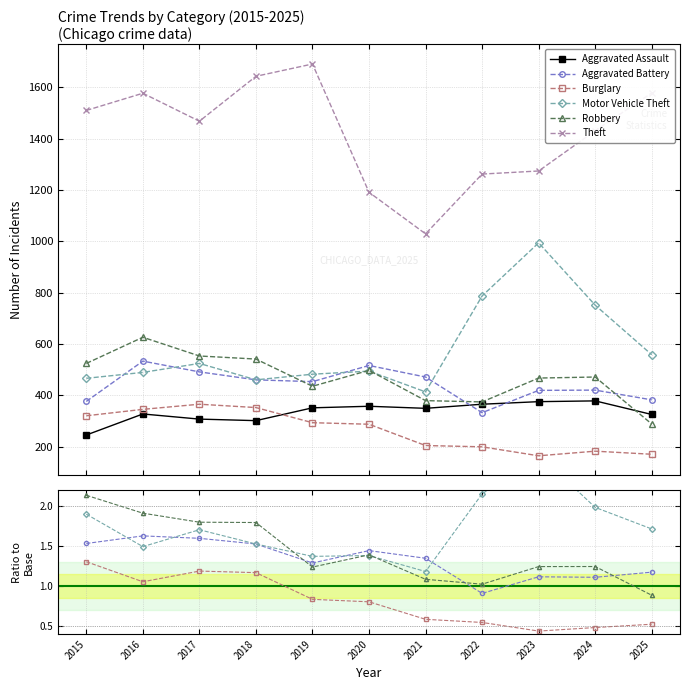

What is the average value of the Robbery series?

1.4